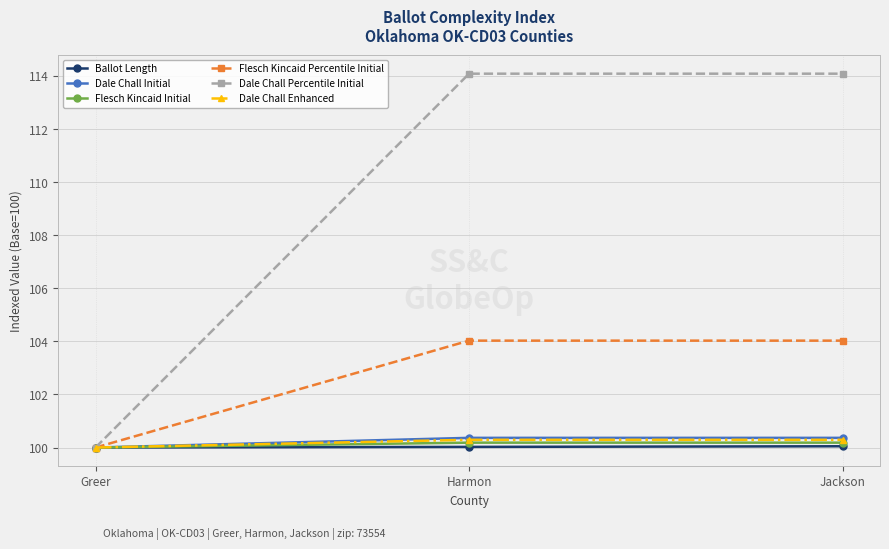

What is the average value of the Dale Chall Initial series?

100.2